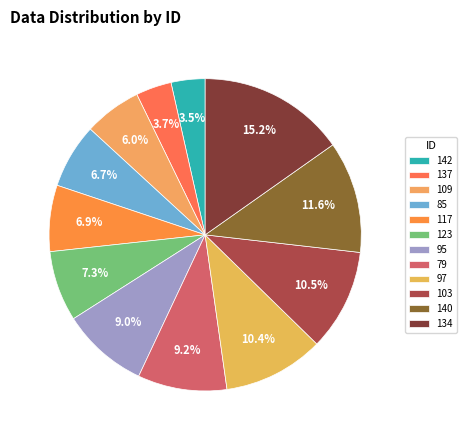

Is it true that 142 is 11% of the pie?

False